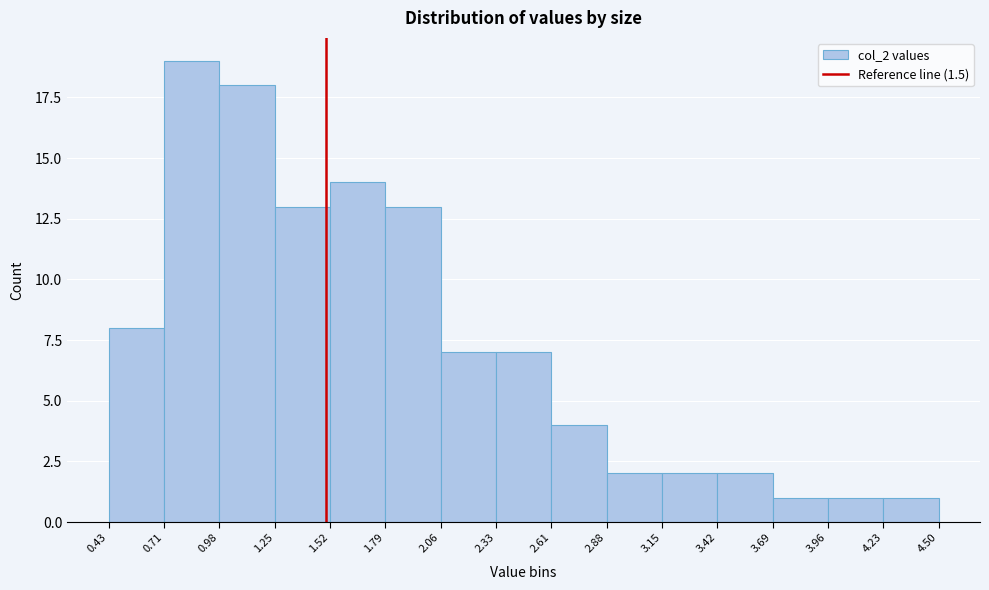

Which range on the x-axis has the tallest bar?

0.71 to 0.98